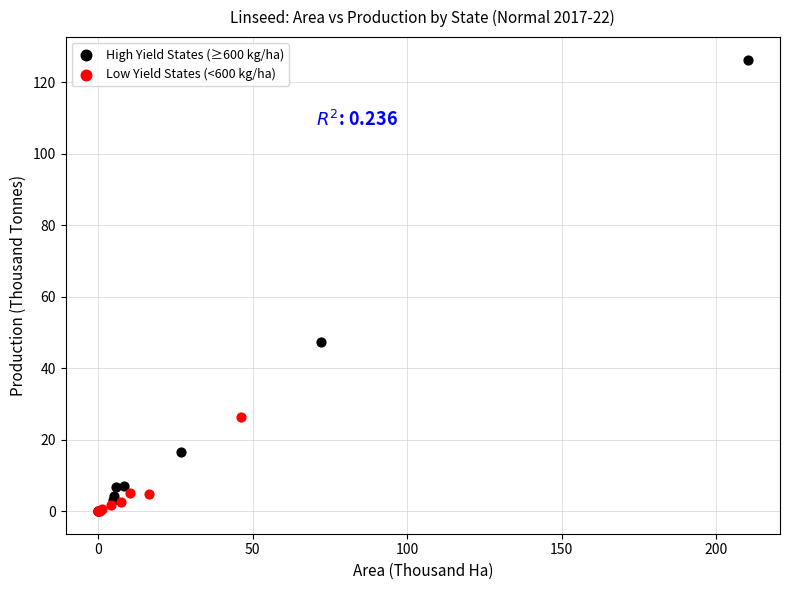

What are all the series names shown in the legend?

High Yield States (≥600 kg/ha), Low Yield States (<600 kg/ha)